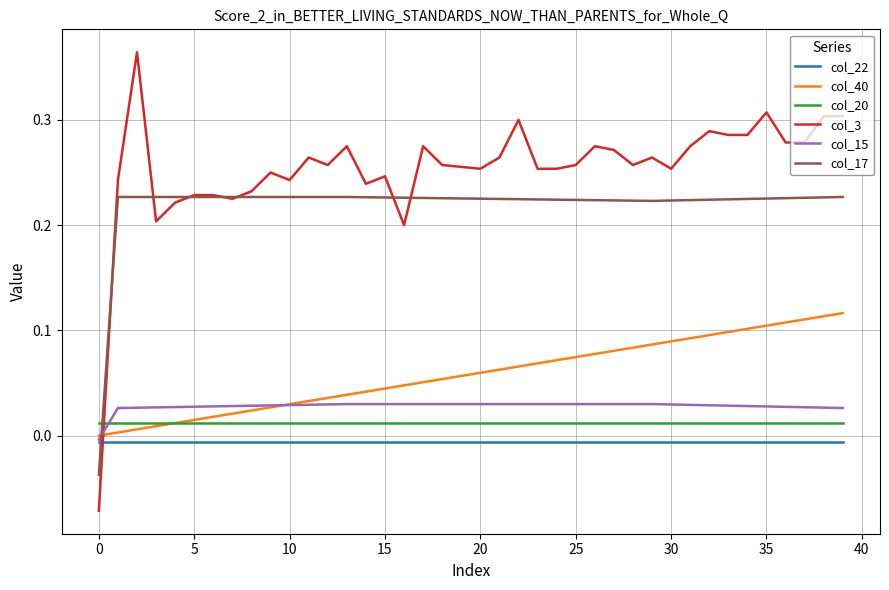

True or false: col_22 and col_20 intersect in this chart.

False